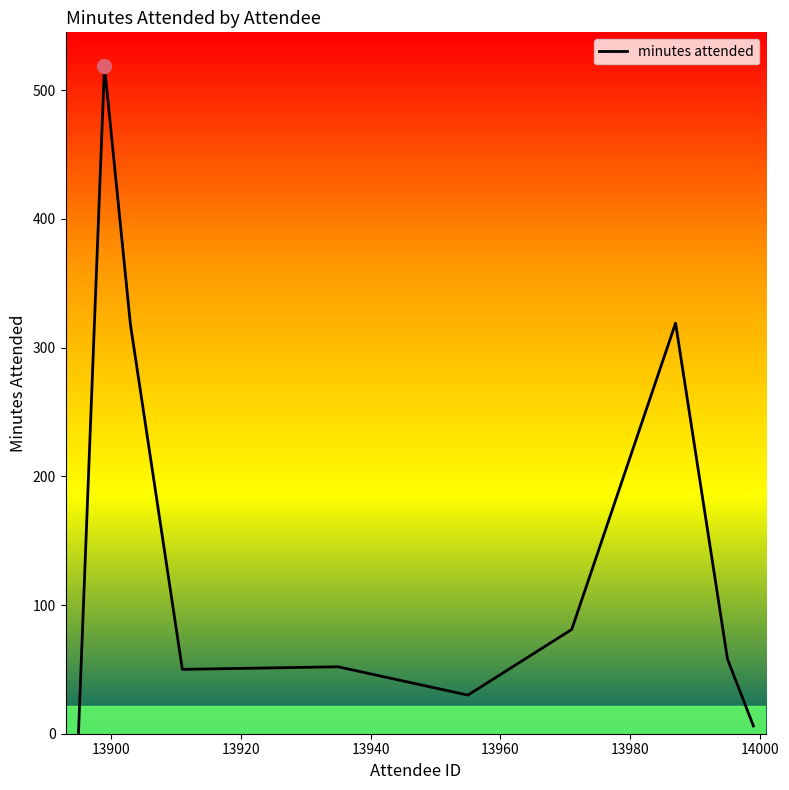

What is the maximum value shown in the chart?

519